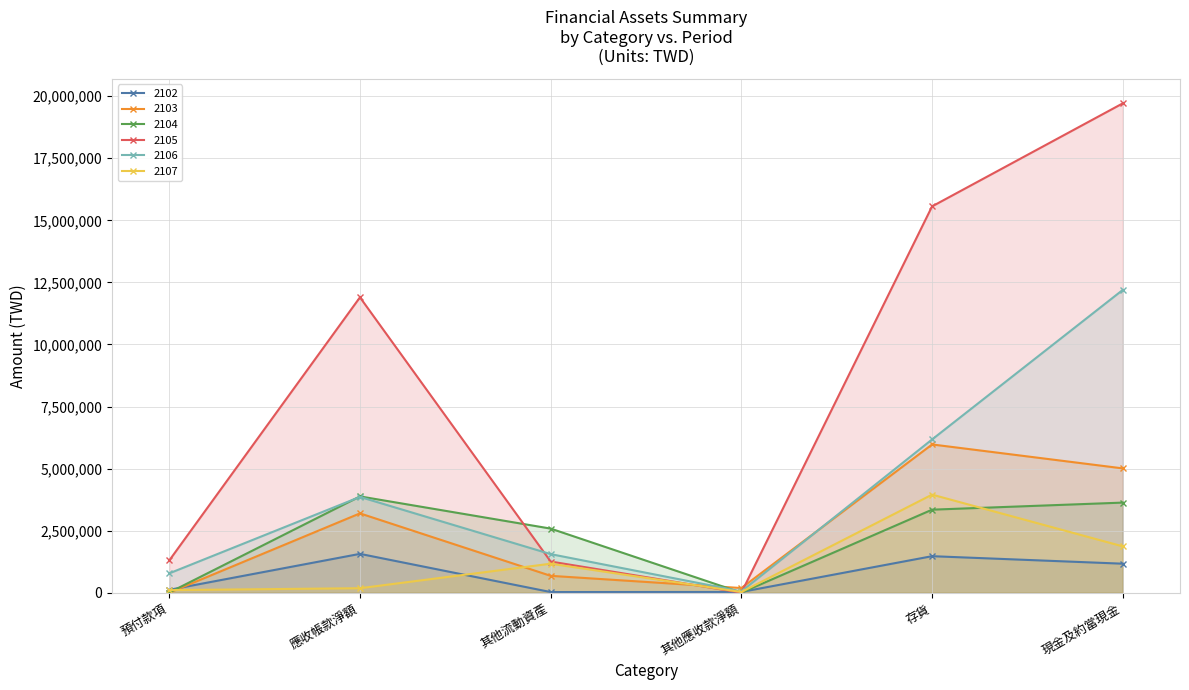

Rank the series at 預付款項 from lowest to highest value.

2103, 2104, 2107, 2102, 2106, 2105